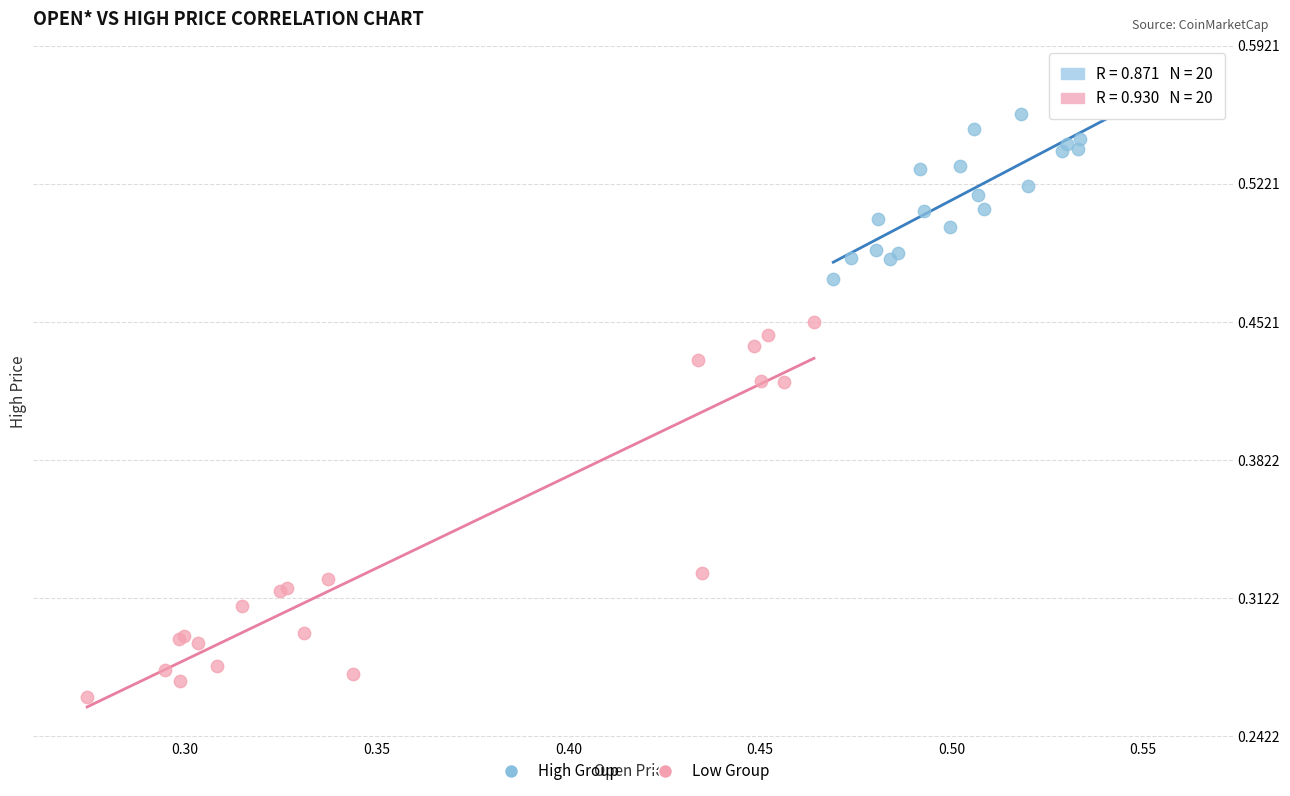

Which series has the largest Y range (max minus min)?

Low Group